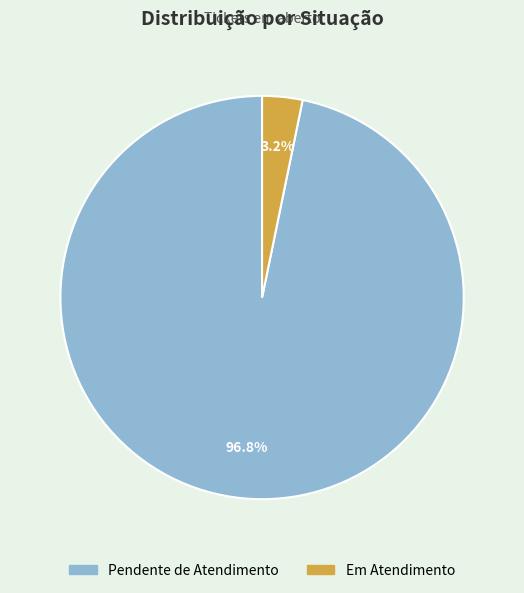

How many segments does this pie chart have?

2